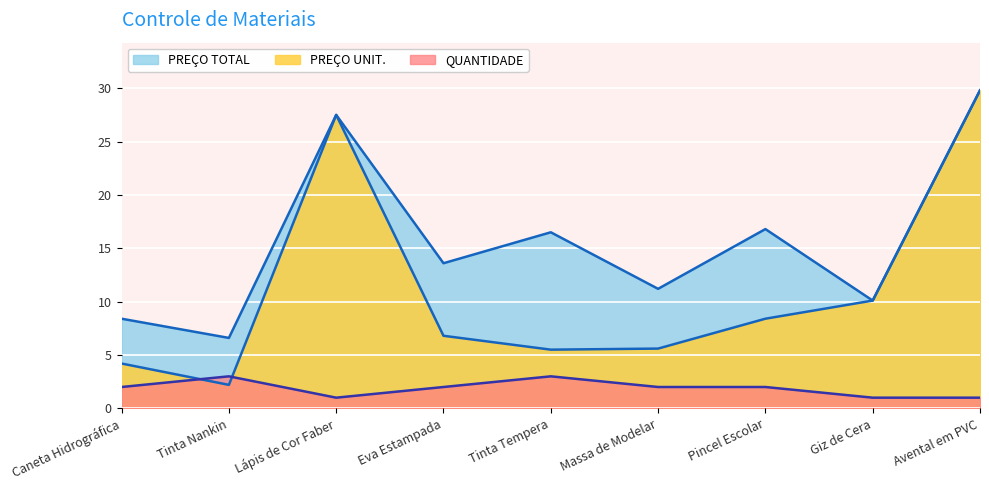

Where does the PREÇO UNIT. series first go above 6?

Lápis de Cor Faber